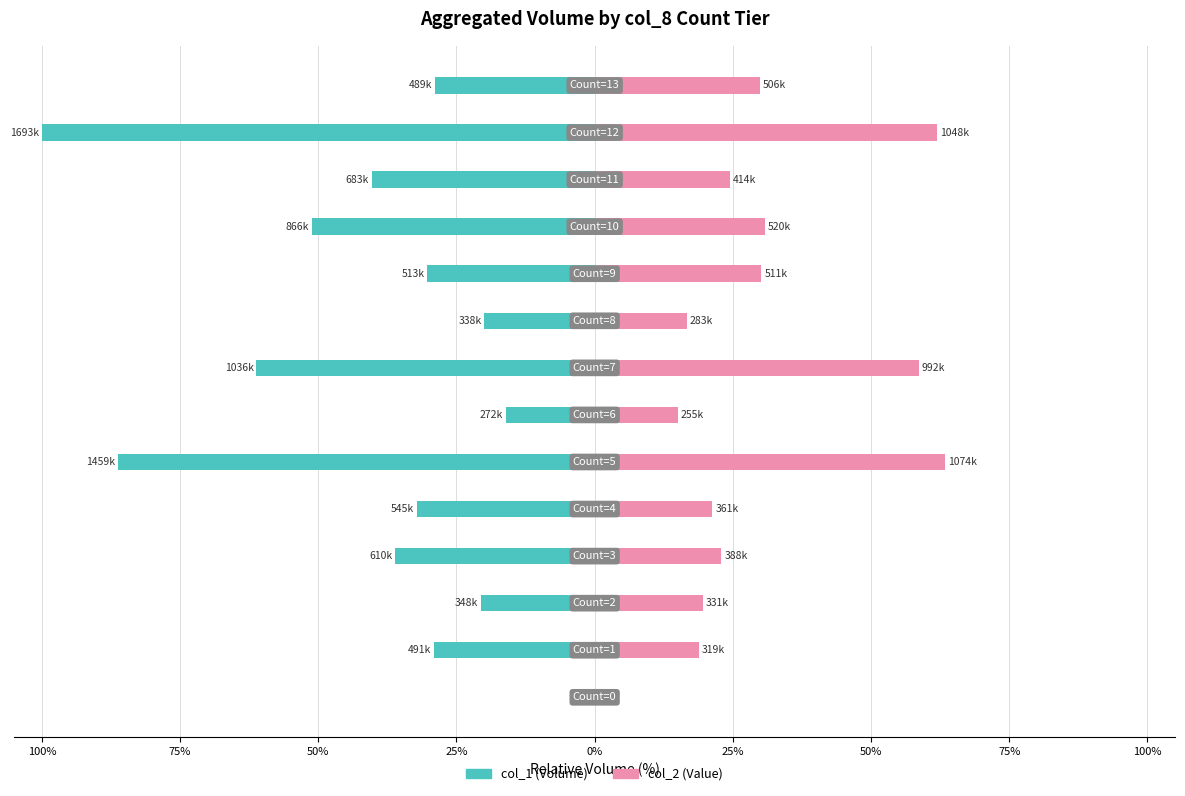

The col_1 series shows -20.0 at 75%. True or false?

True